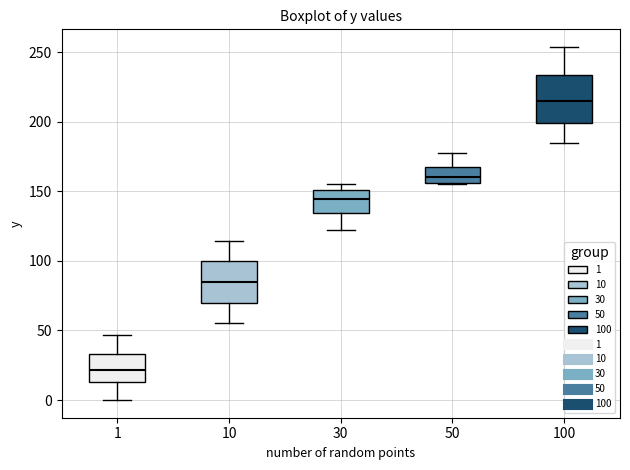

Which box has the lowest median line?

1